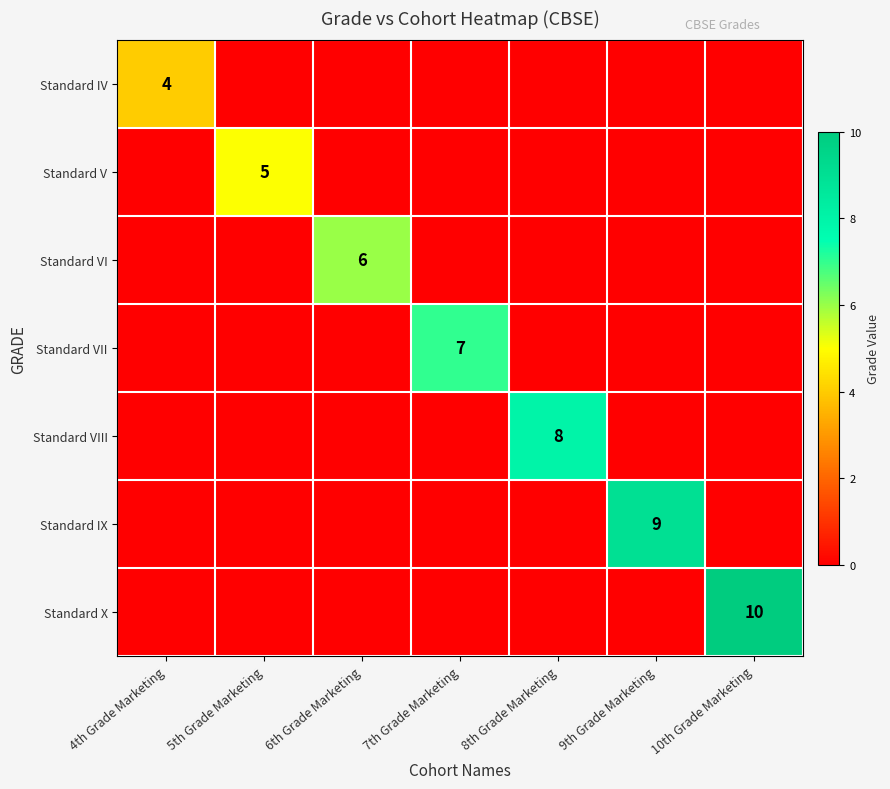

The Standard V series shows 5 at 5th Grade Marketing. True or false?

True